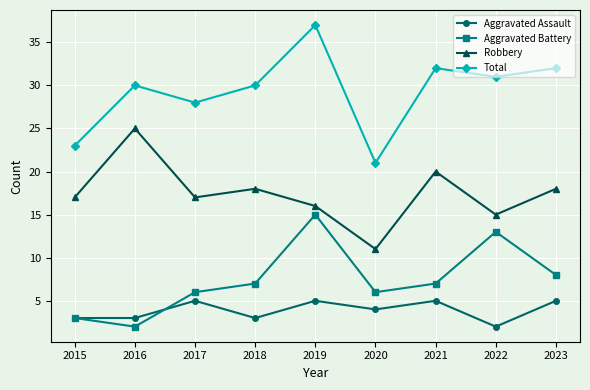

How many interior local valleys does the Aggravated Battery series have?

2